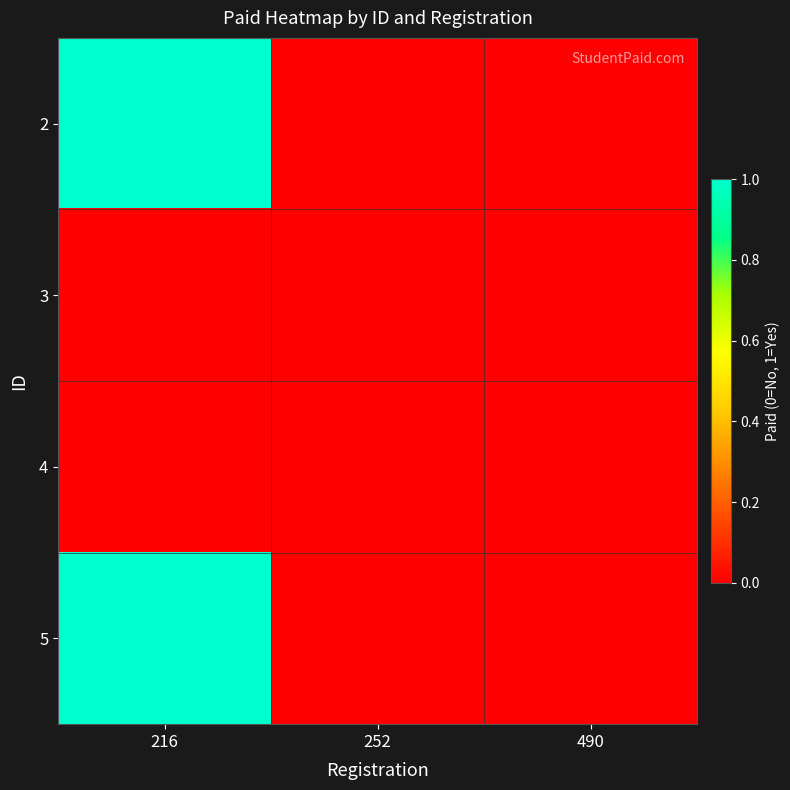

At which category does the chart reach its minimum across all series?

252